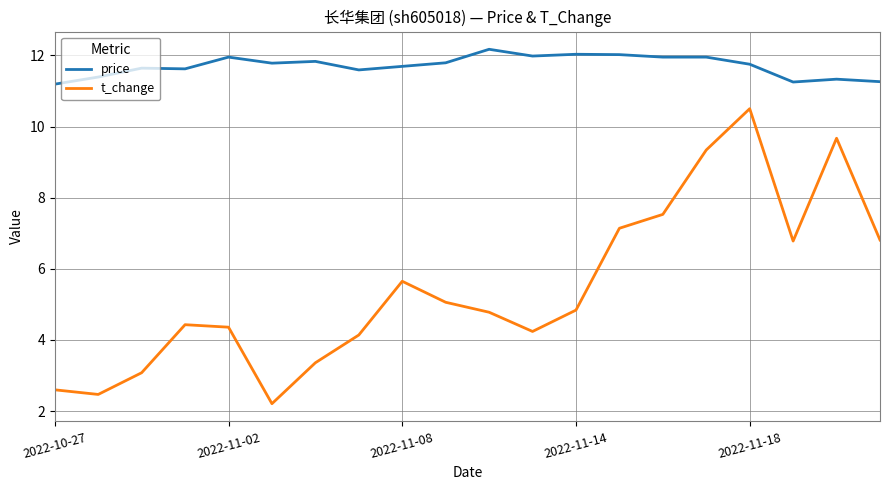

True or false: t_change has more than 1 points higher than both neighbors.

True